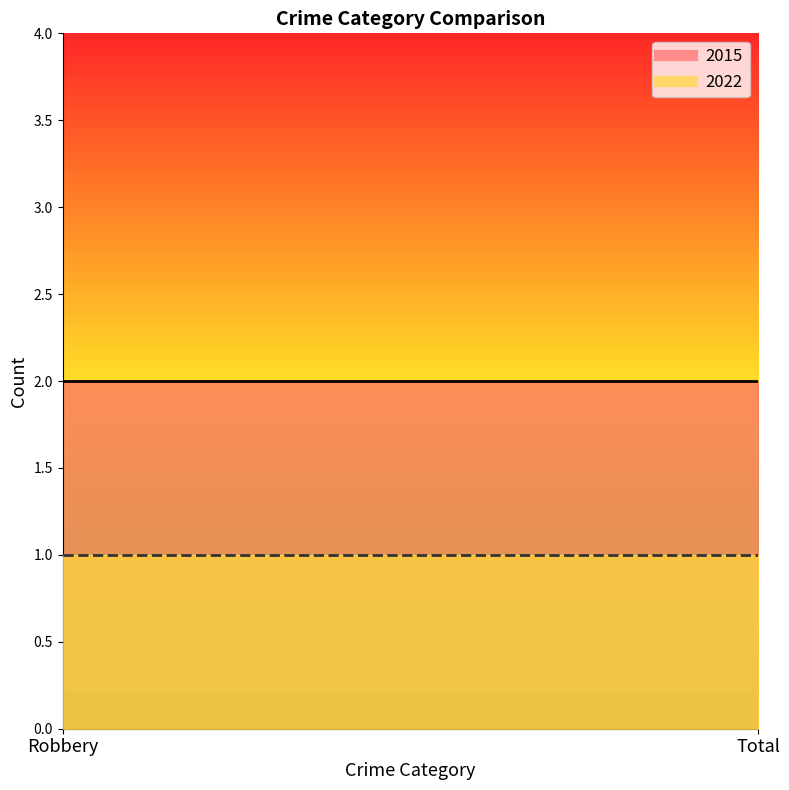

Which has a higher value, Total or Robbery?

Total